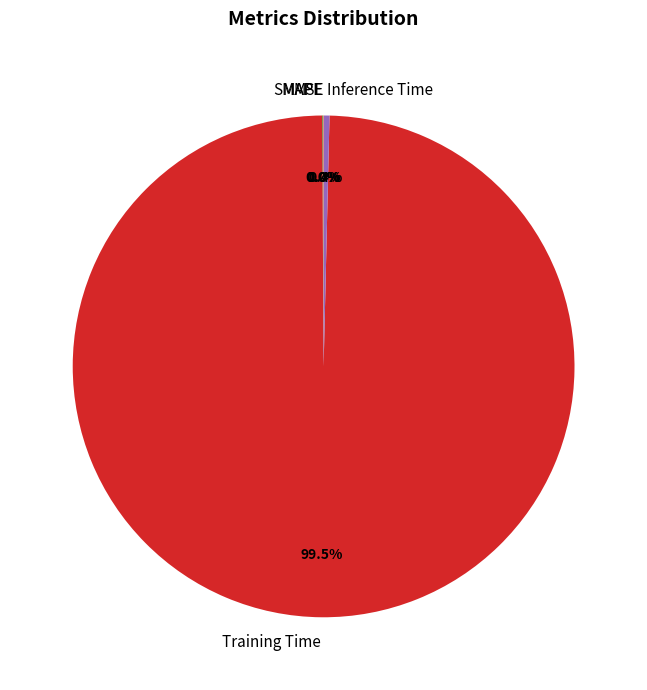

What is the majority slice?

Training Time